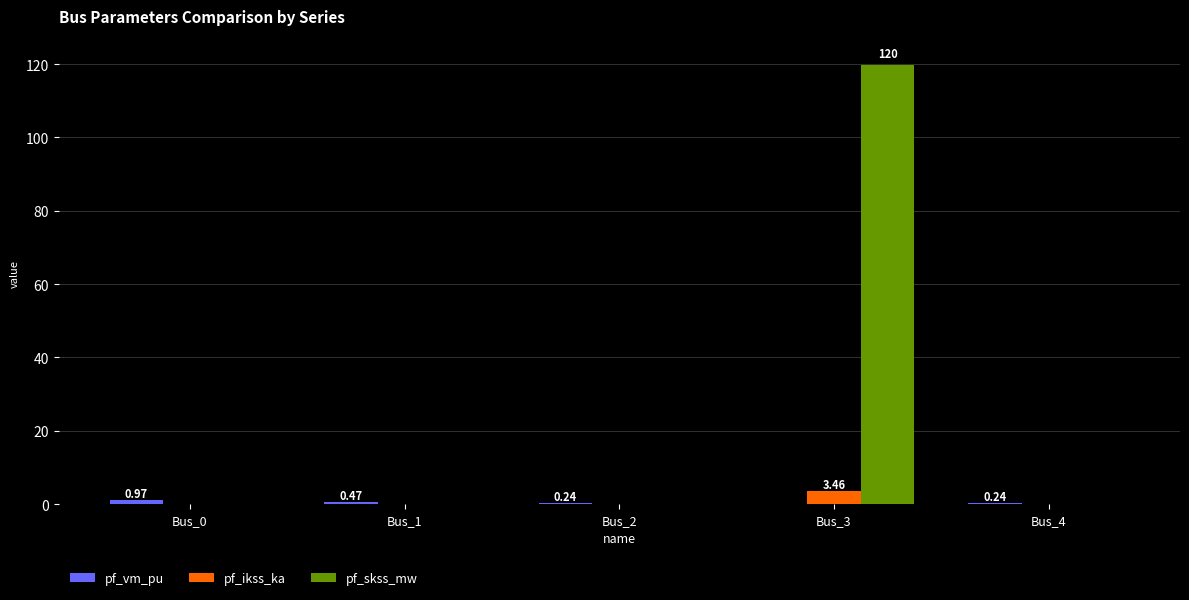

At which category is the sum across all series the highest?

Bus_3